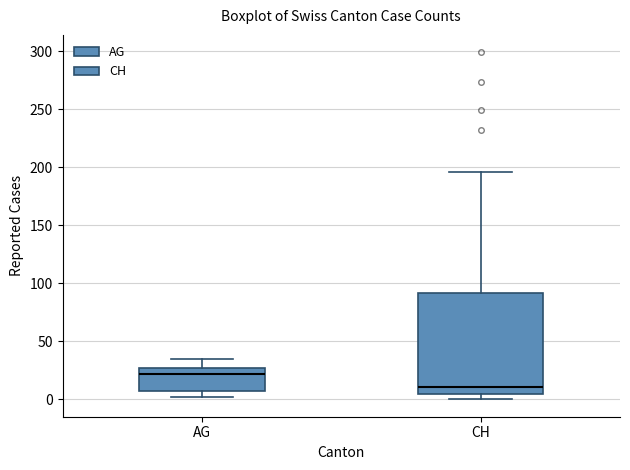

Reading left to right, read every box against the y-axis: the position of its median line, the range the box covers, and the ends of its whiskers. The values are not printed on the chart, so give them approximately, as read against the axis.

AG: median 20, box 5 to 25, whiskers 0 to 35
CH: median 10, box 5 to 90, whiskers 0 to 195